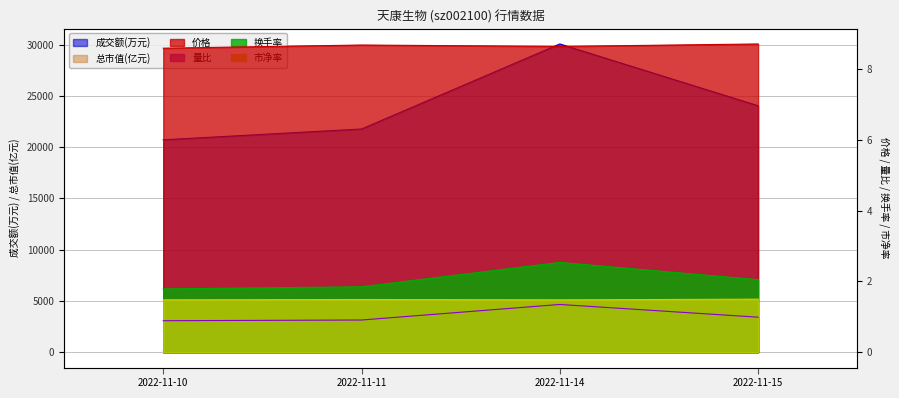

True or false: 价格 and 量比 cross at least once.

False